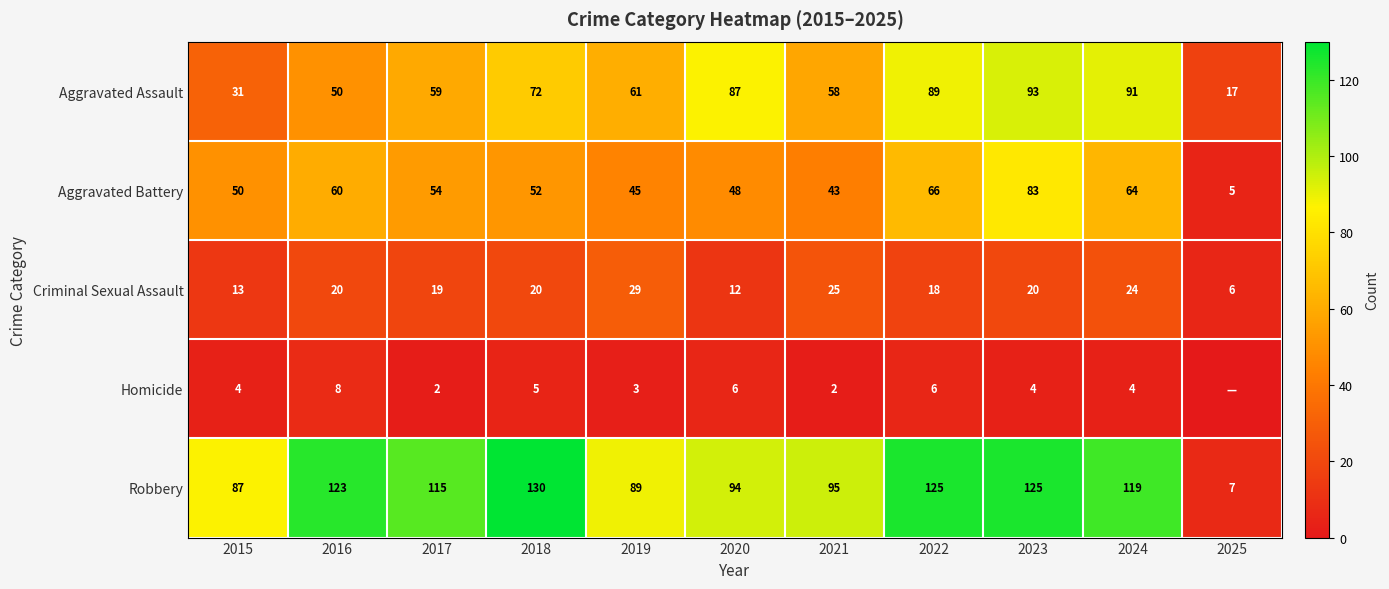

What is the sum of all Aggravated Battery values?

570